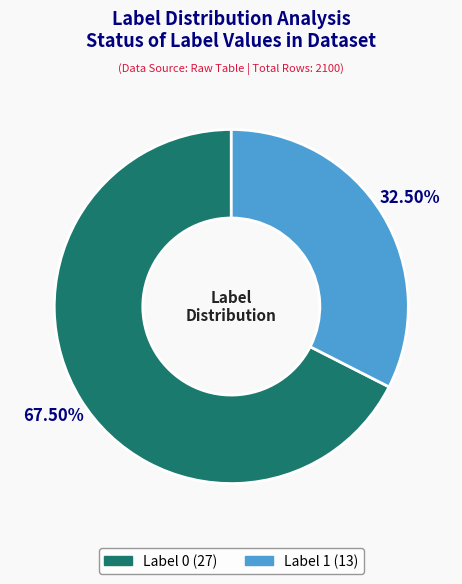

How many slices are in this pie chart?

2